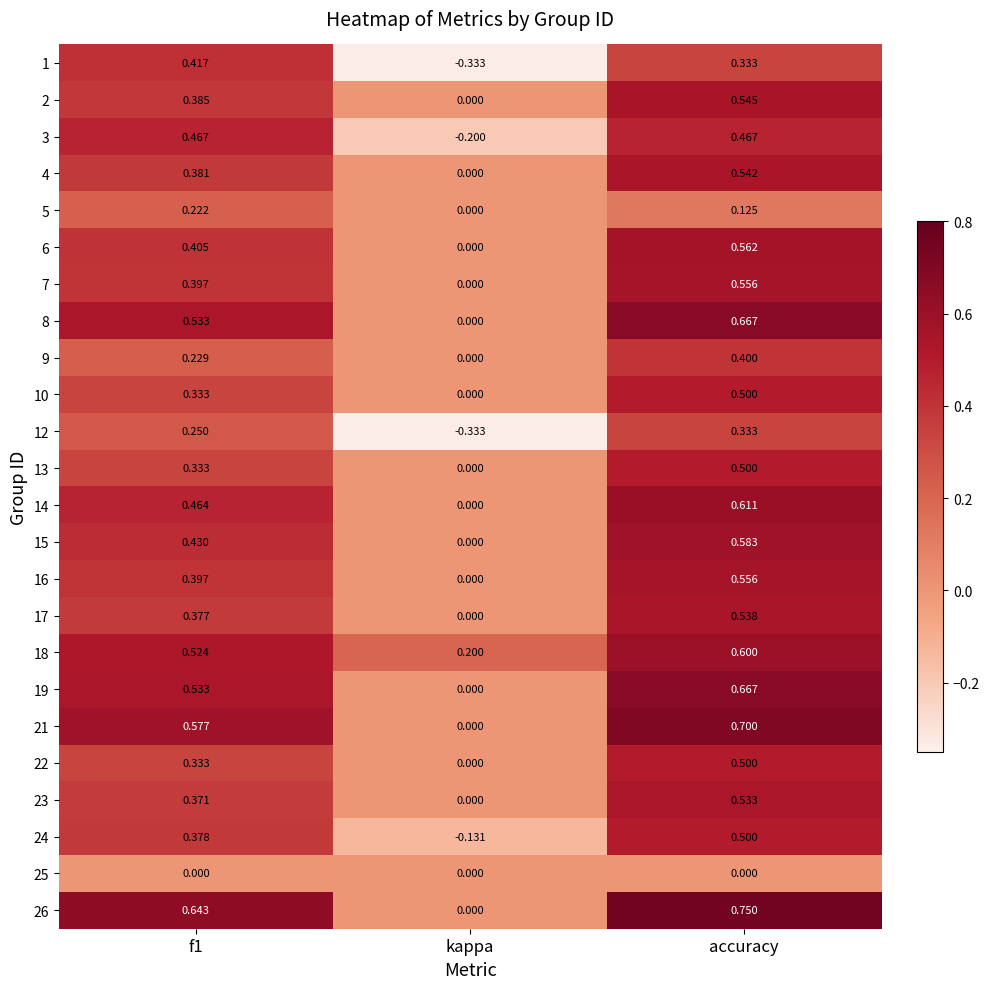

Is the value of 24 at kappa greater than the value of 26 at f1?

No